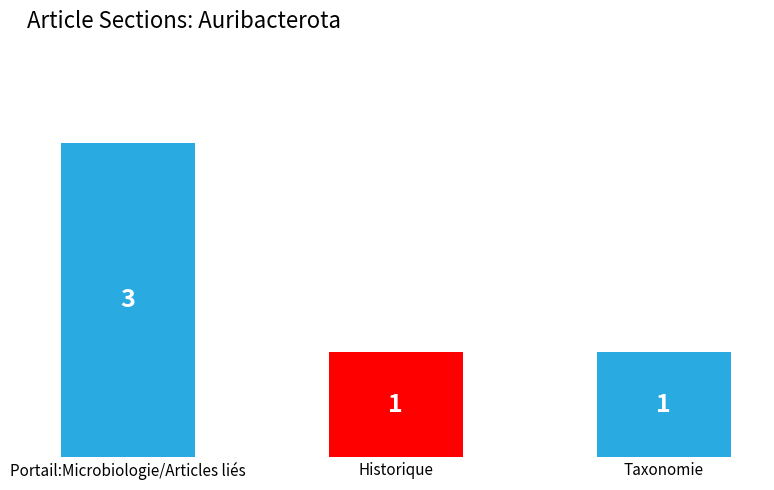

Does the chart contain stacked bars?

No